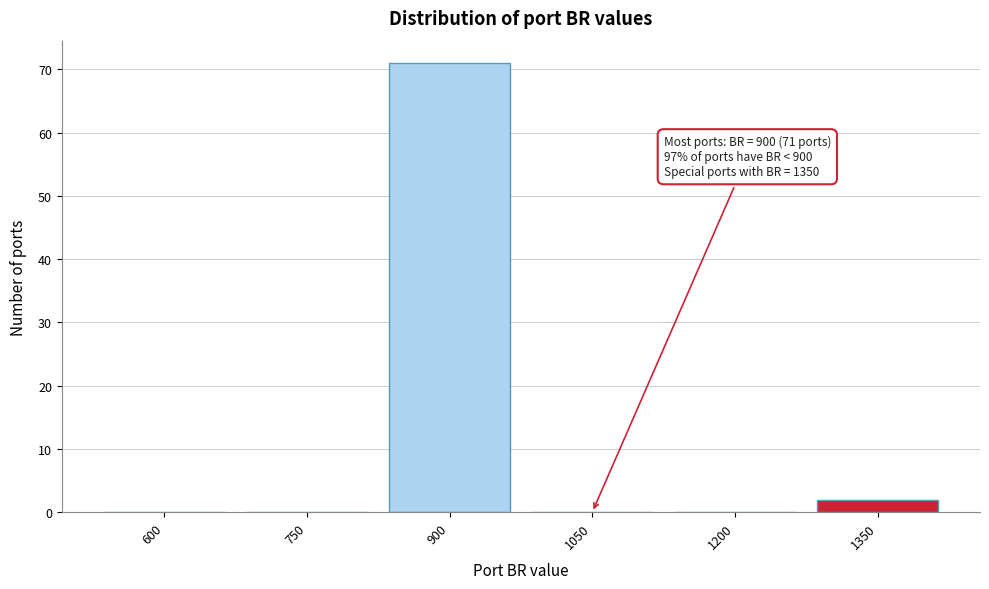

Reading right to left, list all the values displayed in this chart.

1350=2	1200=0	1050=0	900=71	750=0	600=0